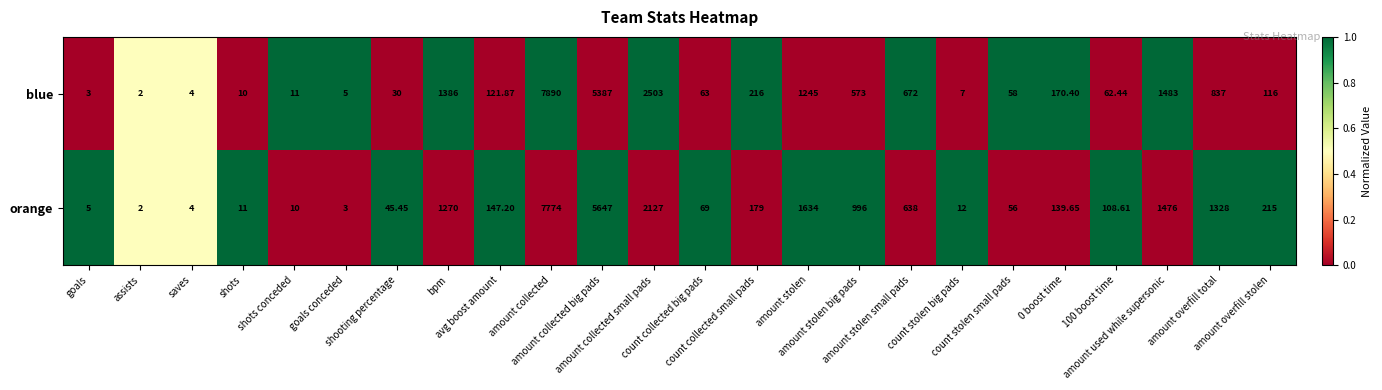

Which label corresponds to the smallest value in the chart?

assists